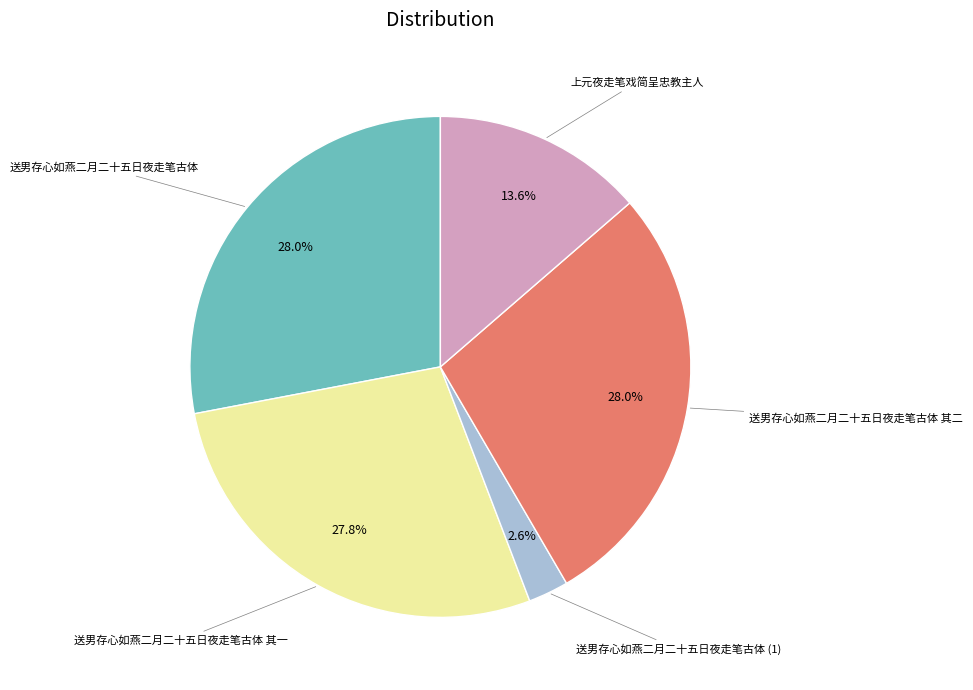

How many slices are in this pie chart?

5